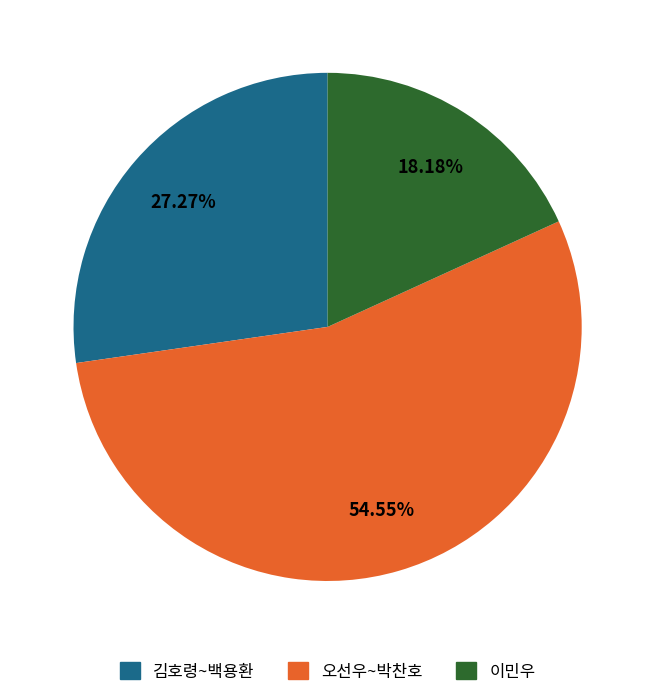

Between 오선우~박찬호 and 김호령~백용환, which is larger?

오선우~박찬호